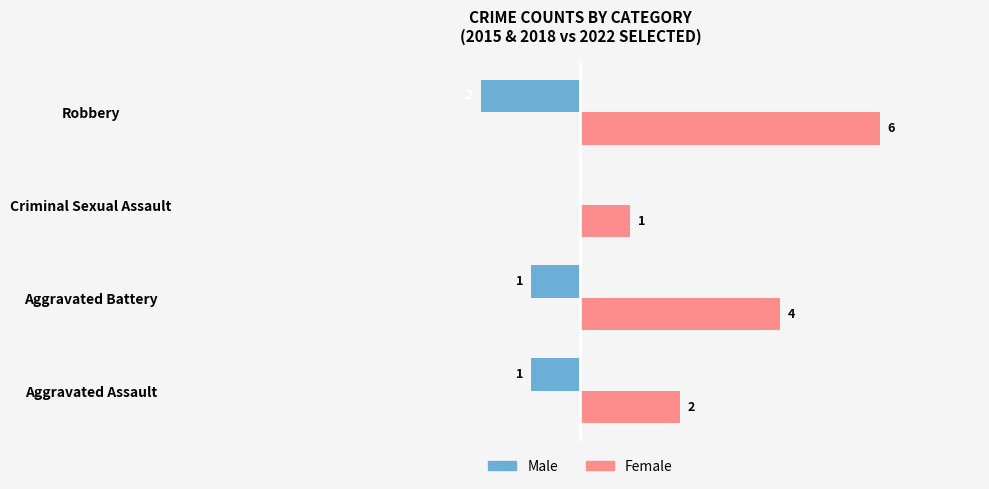

Which series changed the most between Aggravated Assault and Aggravated Battery?

Female